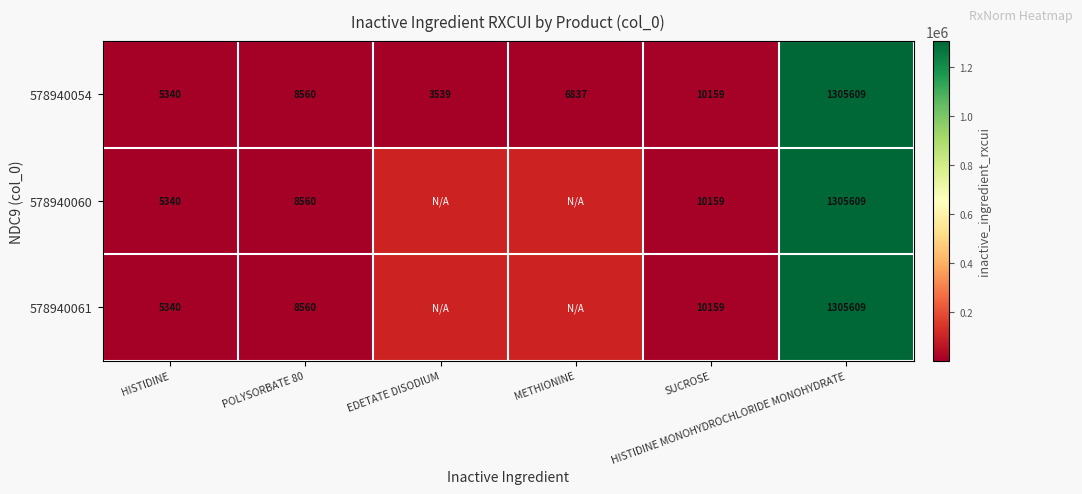

What is the sum of all 578940054 values?

1340044